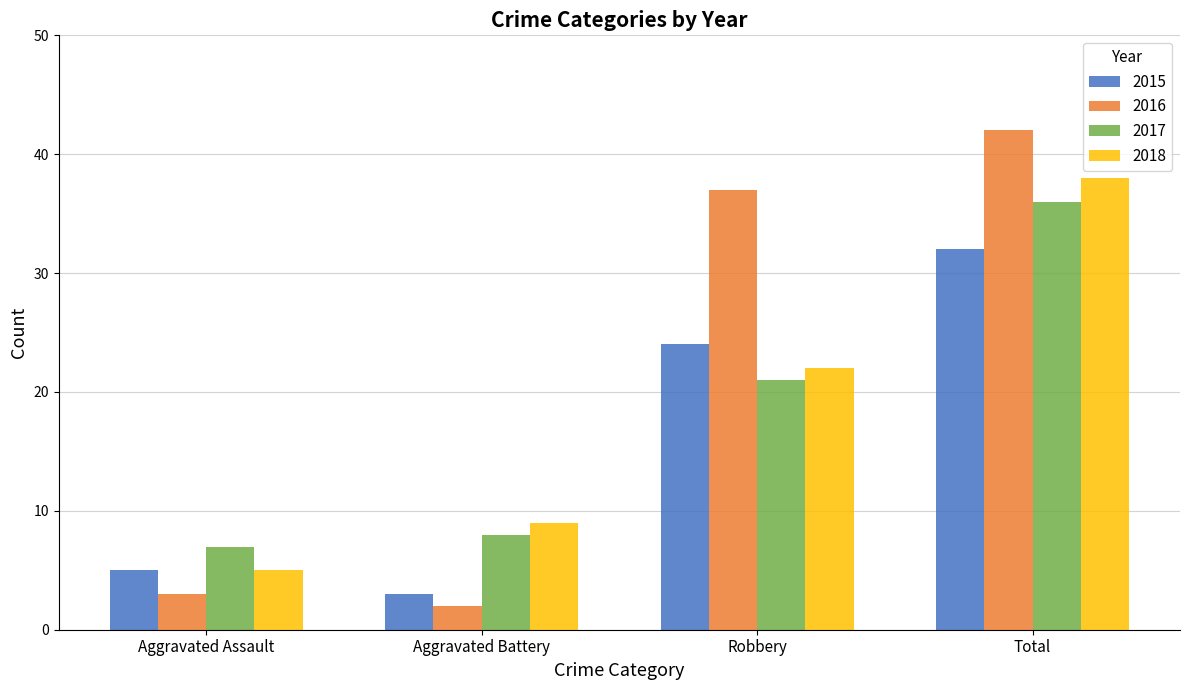

How many distinct data groups are displayed?

4